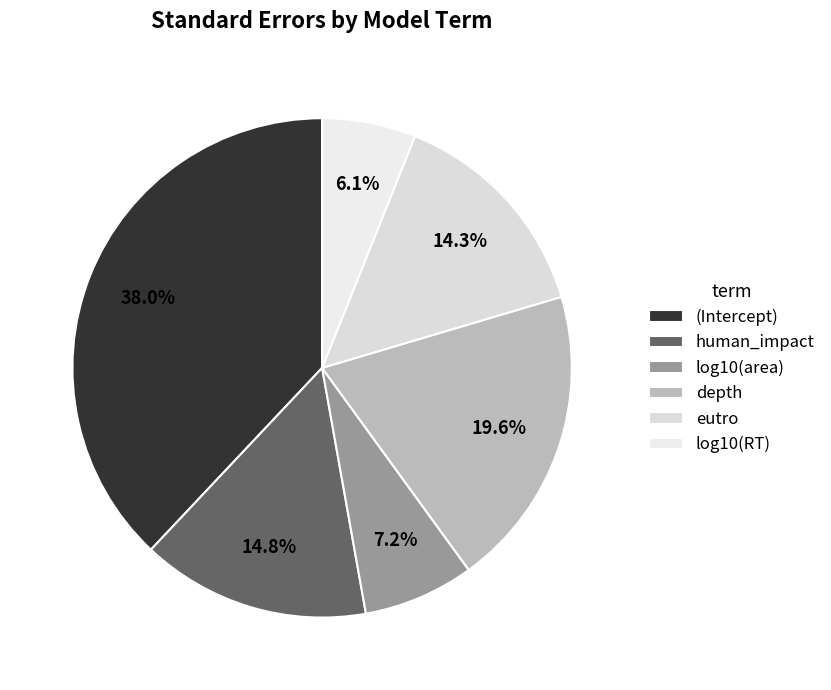

Do depth and human_impact together represent more than half of the pie?

No